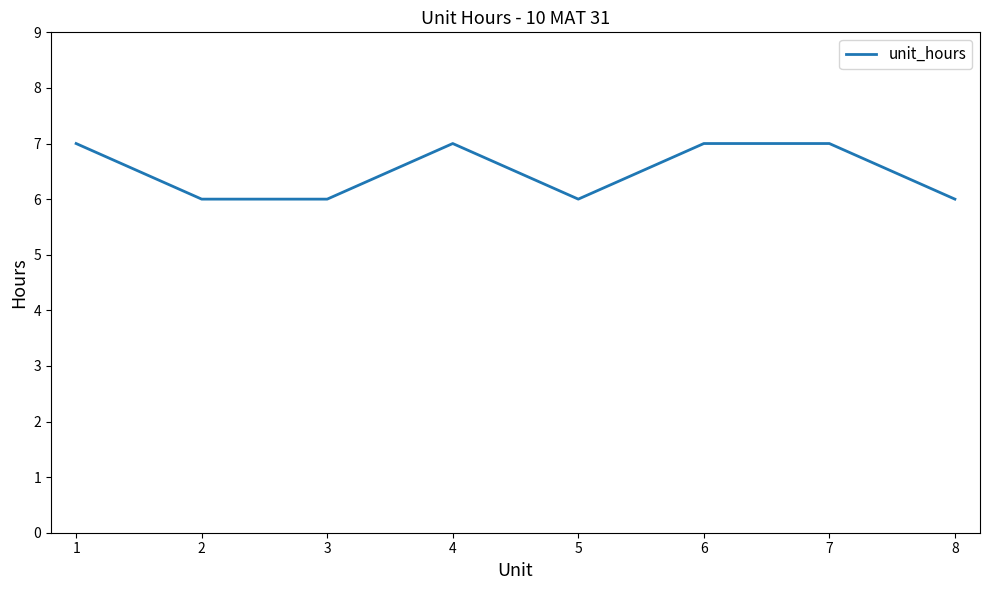

What is the sum of the values at 4 and 2?

13